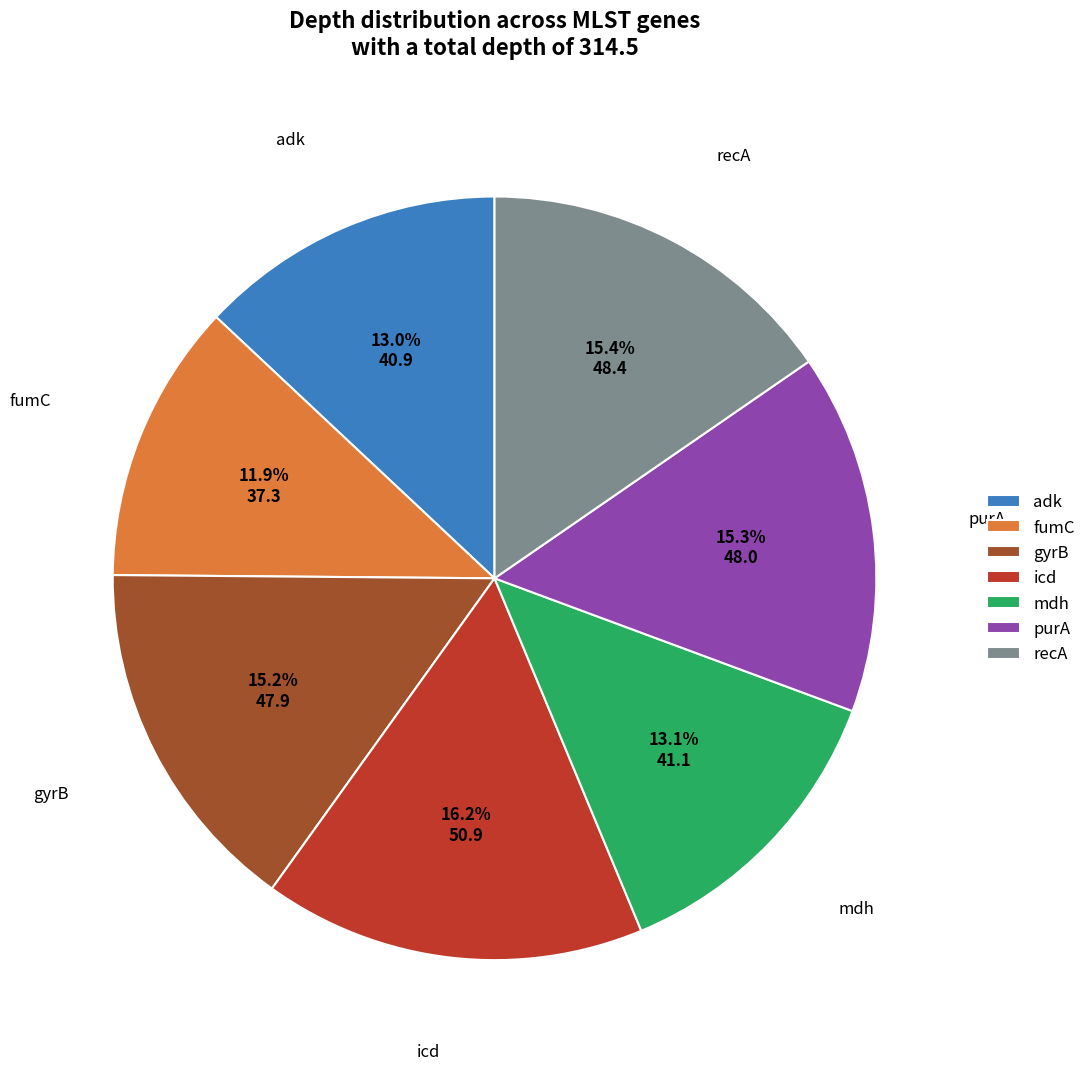

What percentage is the adk slice, to the nearest percent?

13%